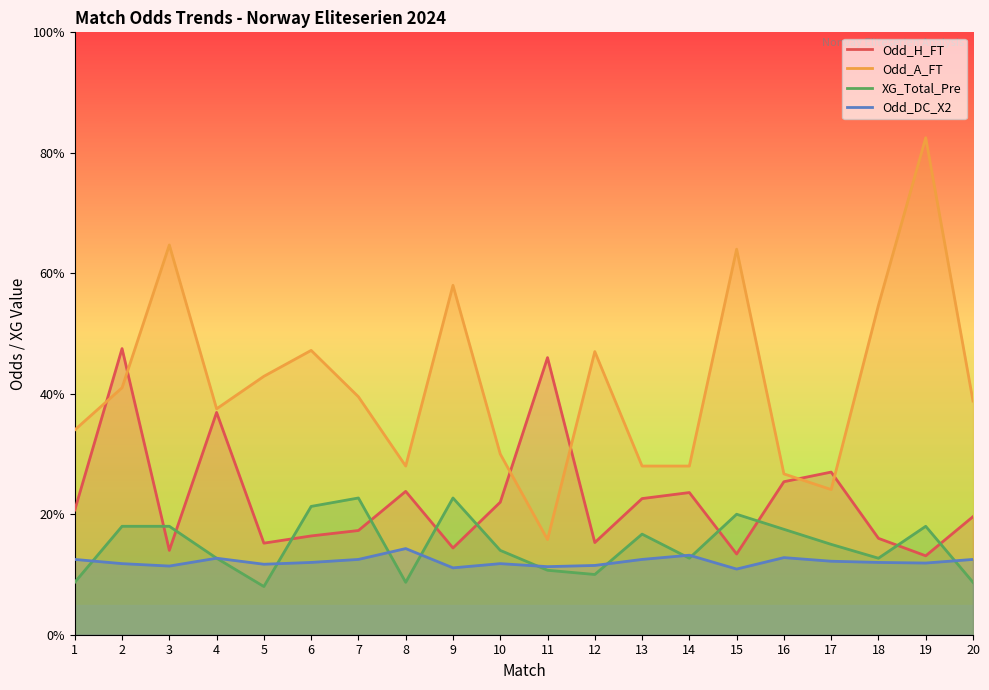

What is the spread (max minus min) of values at 16?

1.4